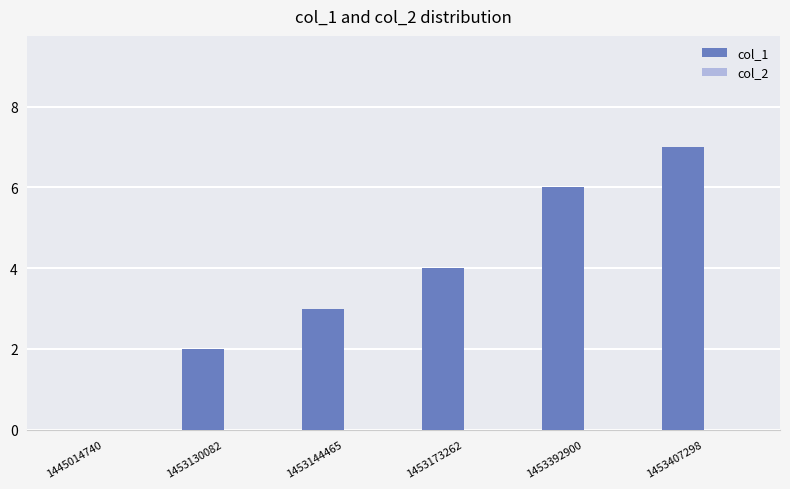

What is the change in value from 1445014740 to 1453130082?

+2